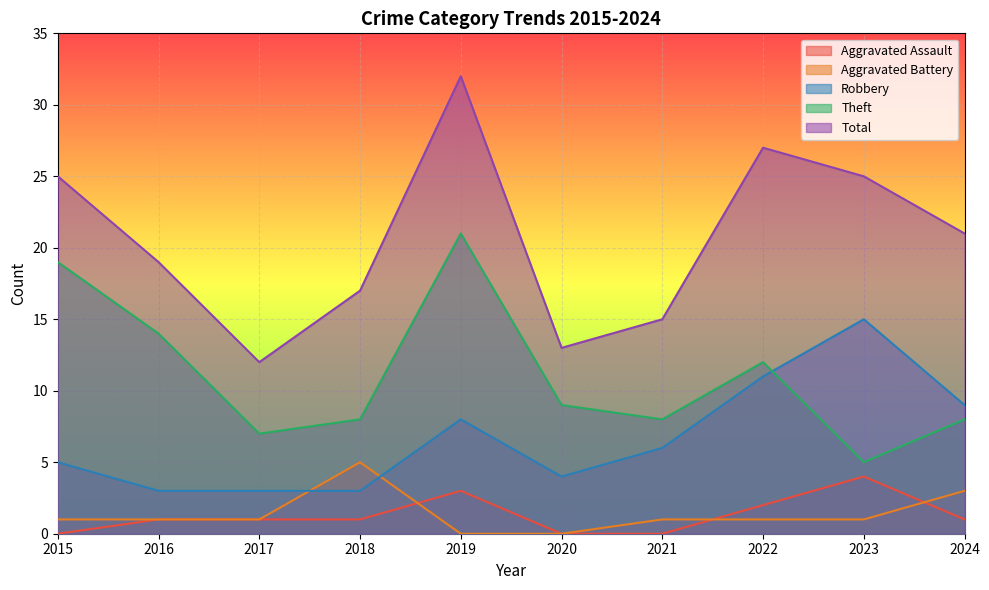

Reading left to right, what are all the values shown in this chart?

Aggravated Assault: 0	1	1	1	3	0	0	2	4	1
Aggravated Battery: 1	1	1	5	0	0	1	1	1	3
Robbery: 5	3	3	3	8	4	6	11	15	9
Theft: 19	14	7	8	21	9	8	12	5	8
Total: 25	19	12	17	32	13	15	27	25	21